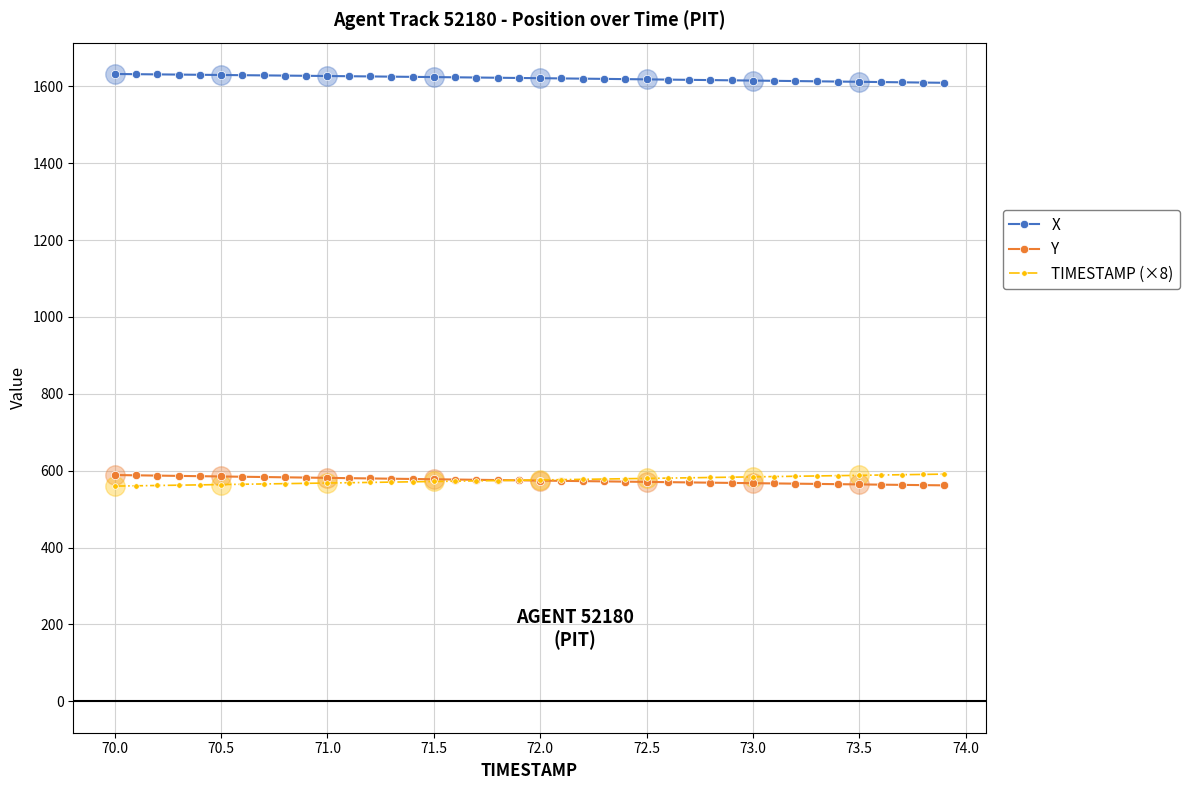

True or false: Y and TIMESTAMP (×8) intersect in this chart.

True